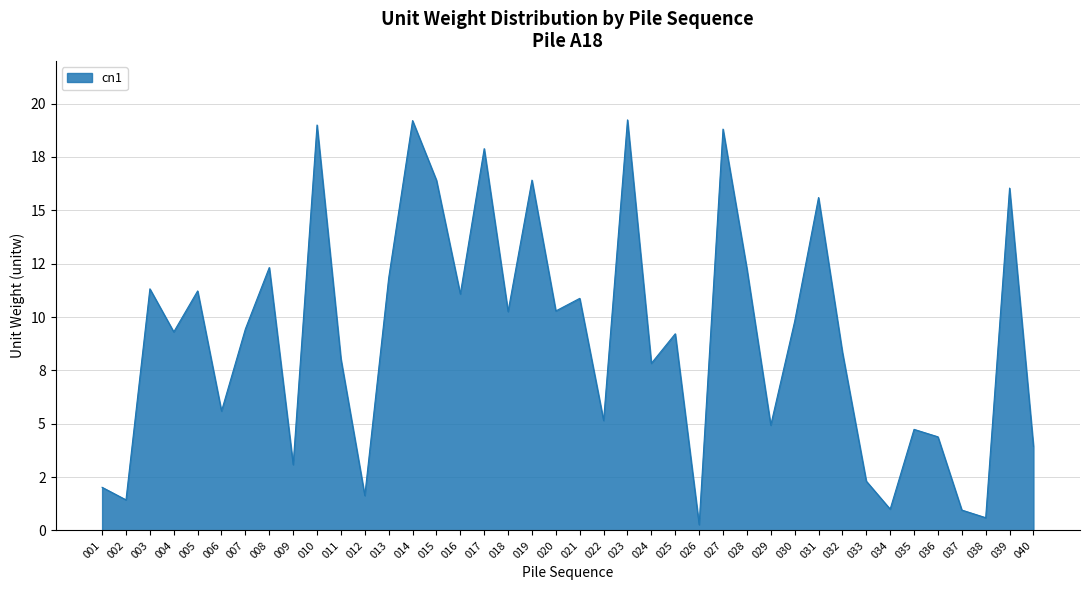

Is it true that the value at 018 is 10.3?

True